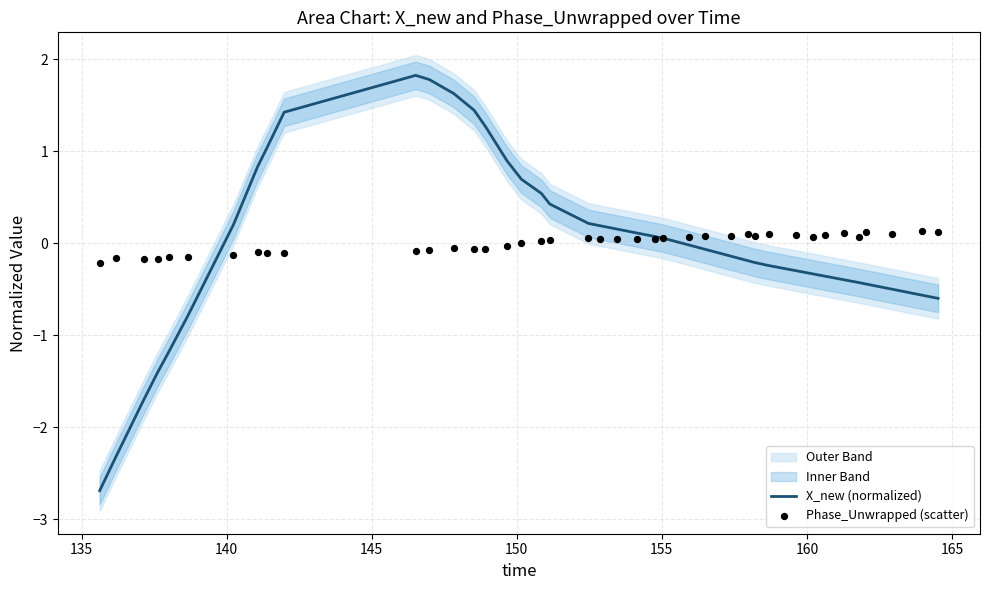

What is the maximum value for X_new (normalized)?

1.8